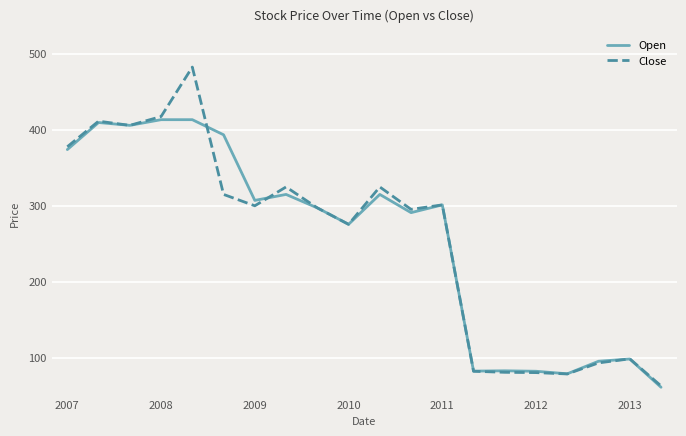

Rank the series by their maximum value, from lowest to highest.

Open, Close